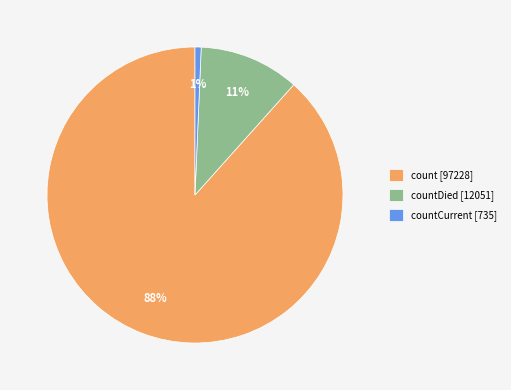

Do count [97228] and countCurrent [735] together represent more than half of the pie?

Yes